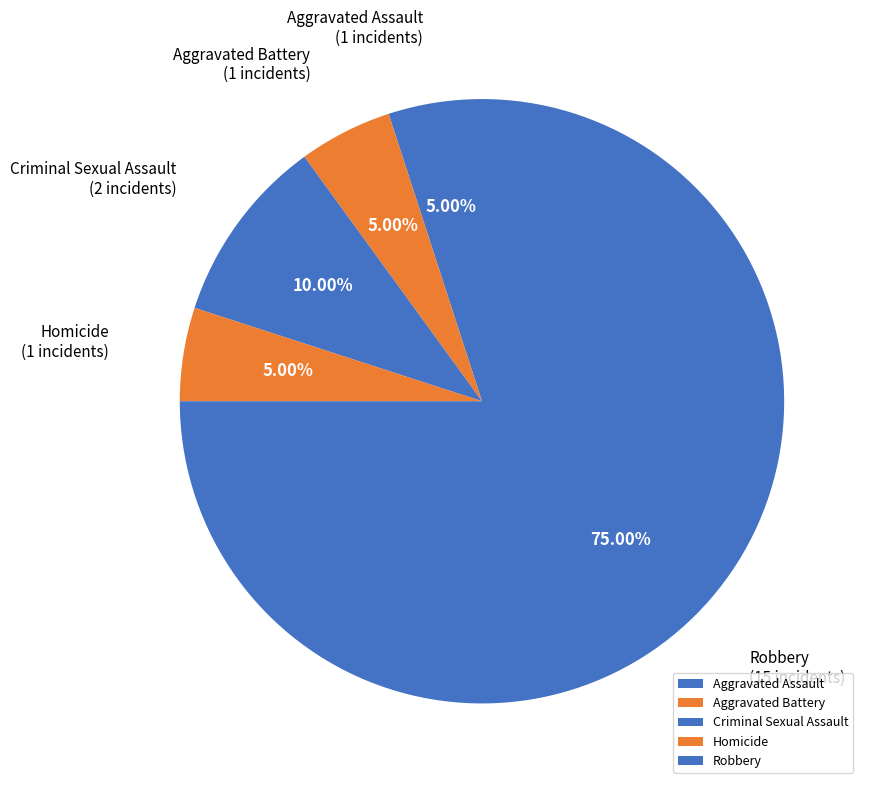

Is the sum of Aggravated Assault and Criminal Sexual Assault greater than half?

No